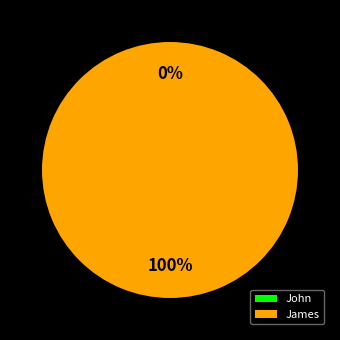

What percentage is the James slice, to the nearest percent?

100%